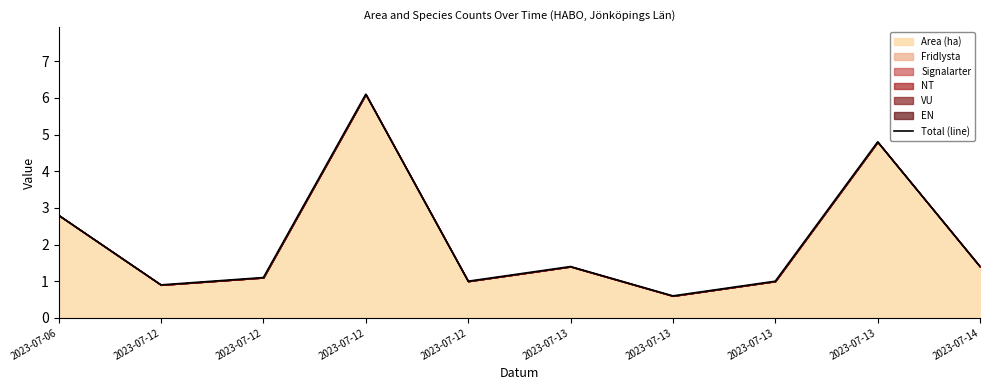

Rank the categories by value from highest to lowest.

2023-07-12, 2023-07-13, 2023-07-06, 2023-07-13, 2023-07-14, 2023-07-12, 2023-07-12, 2023-07-13, 2023-07-12, 2023-07-13